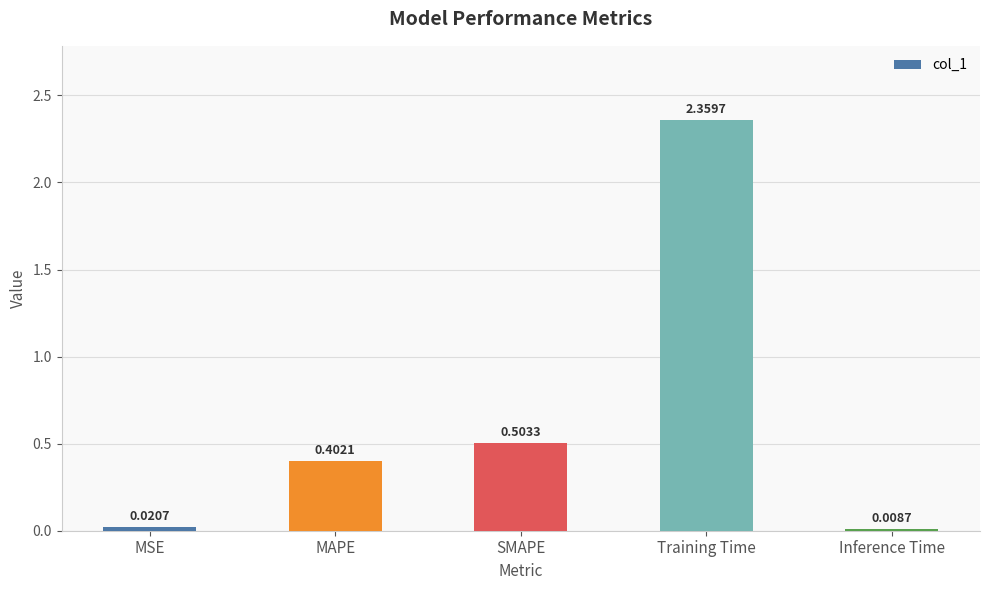

What is the label of the 4th bar from the right?

MAPE